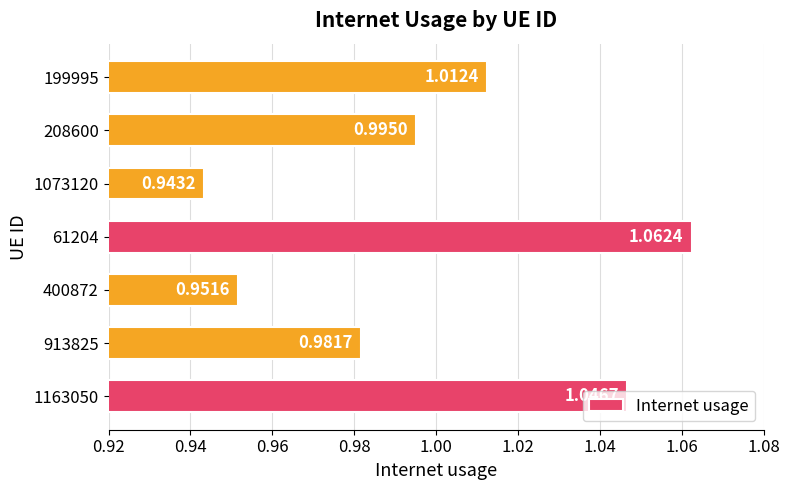

Rank the categories by value from highest to lowest.

61204, 1163050, 199995, 208600, 913825, 400872, 1073120